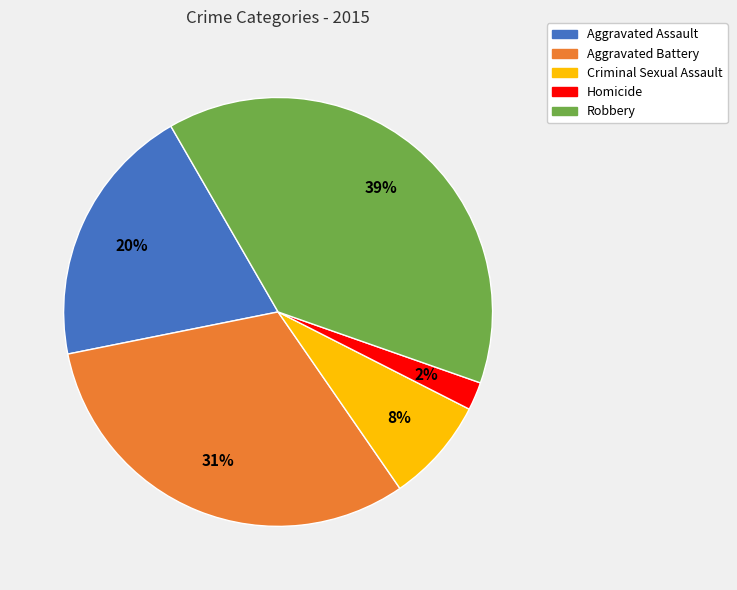

To the nearest percent, what percentage of the pie is Homicide?

2%